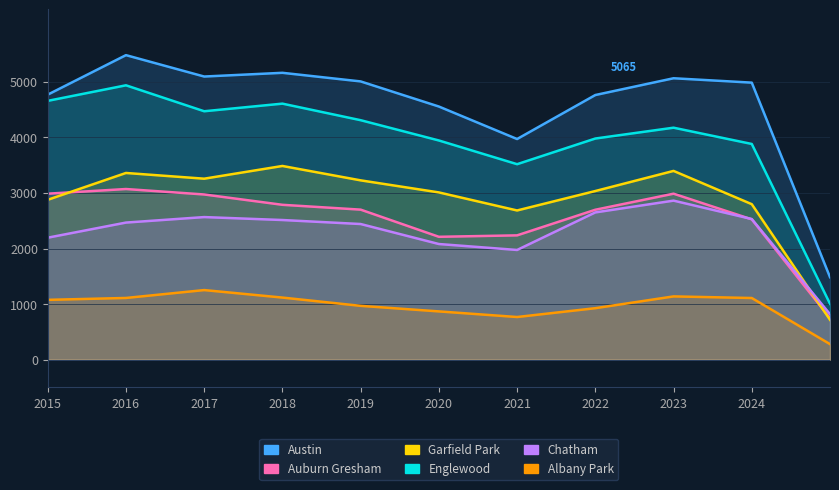

What is the total value across all series at 2022?

18052